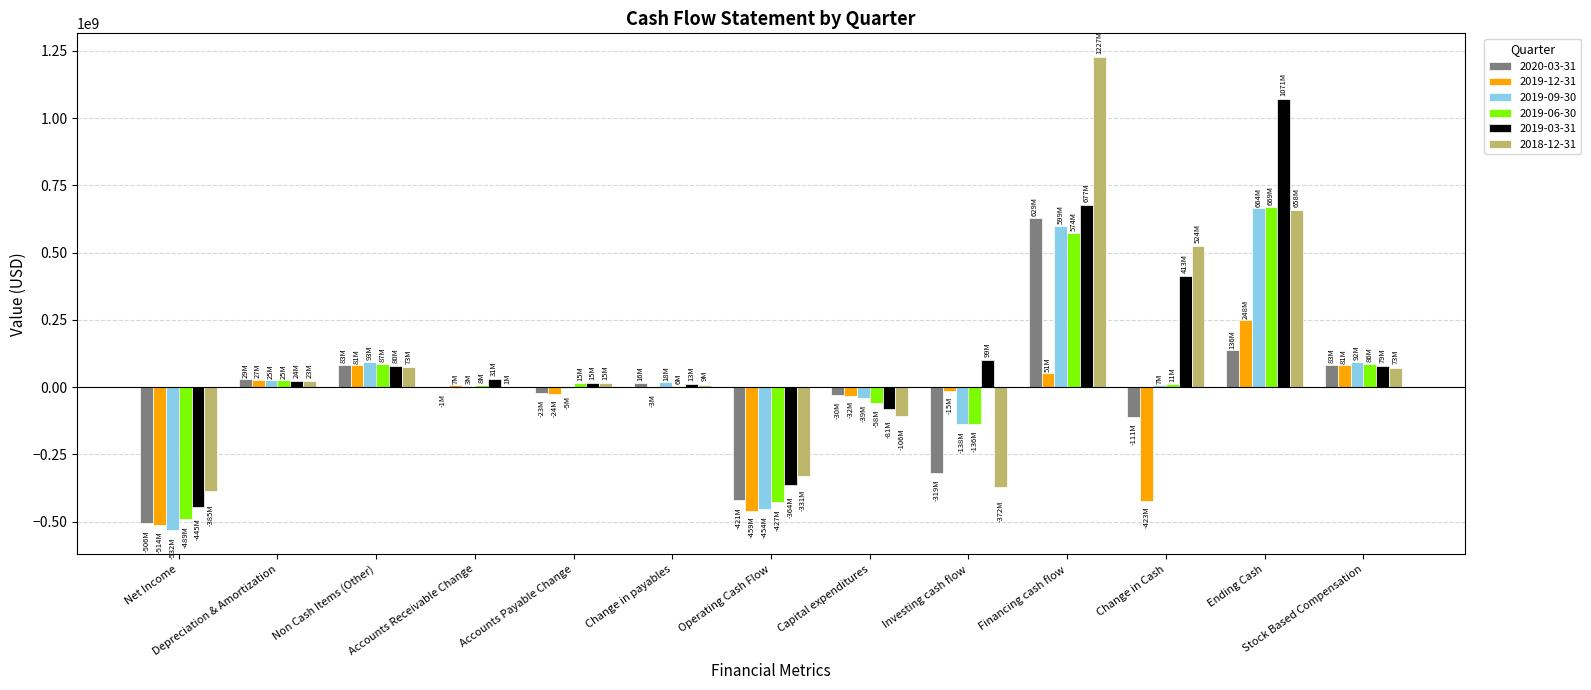

What are all the series names shown in the legend?

2020-03-31, 2019-12-31, 2019-09-30, 2019-06-30, 2019-03-31, 2018-12-31